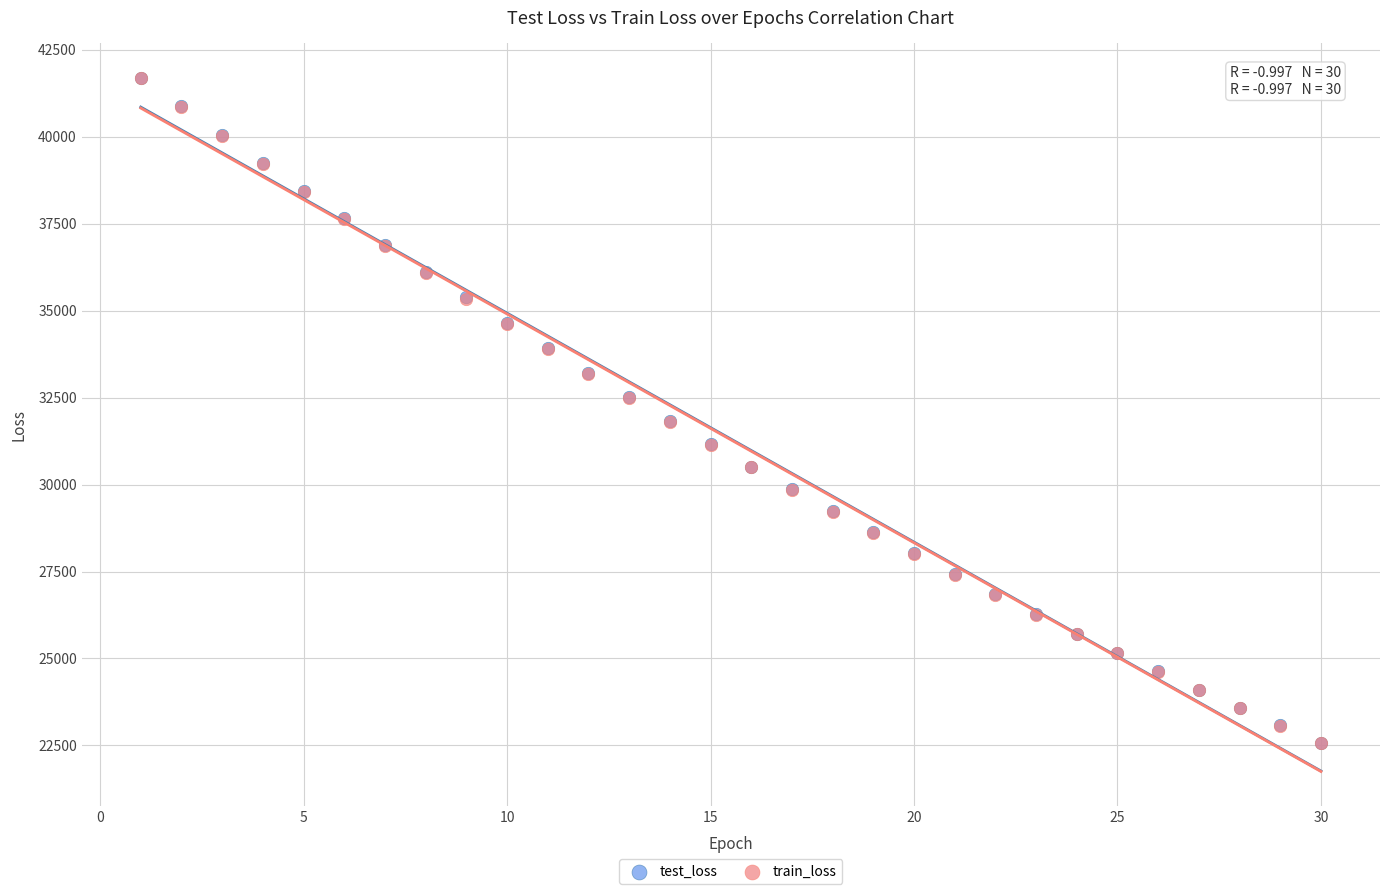

What are all the series names shown in the legend?

test_loss, train_loss